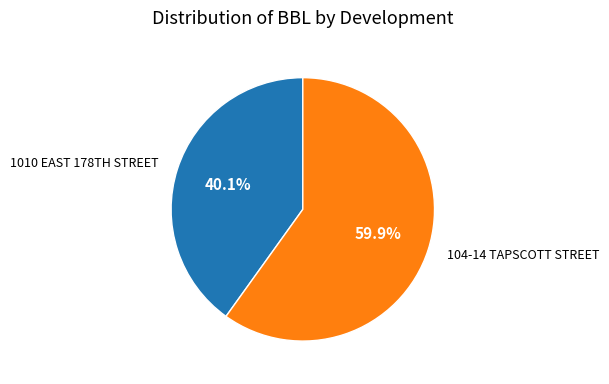

To the nearest percent, what portion does 104-14 TAPSCOTT STREET represent?

60%